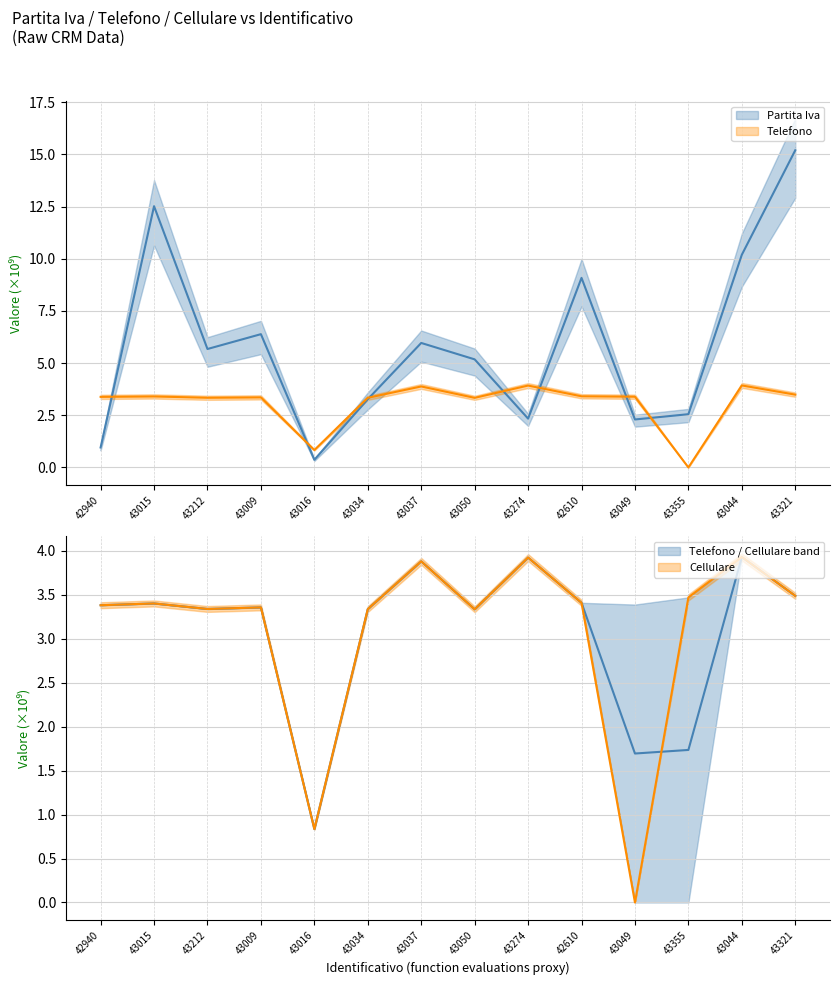

True or false: Cellulare has a value of 3.3 at 43050.

True